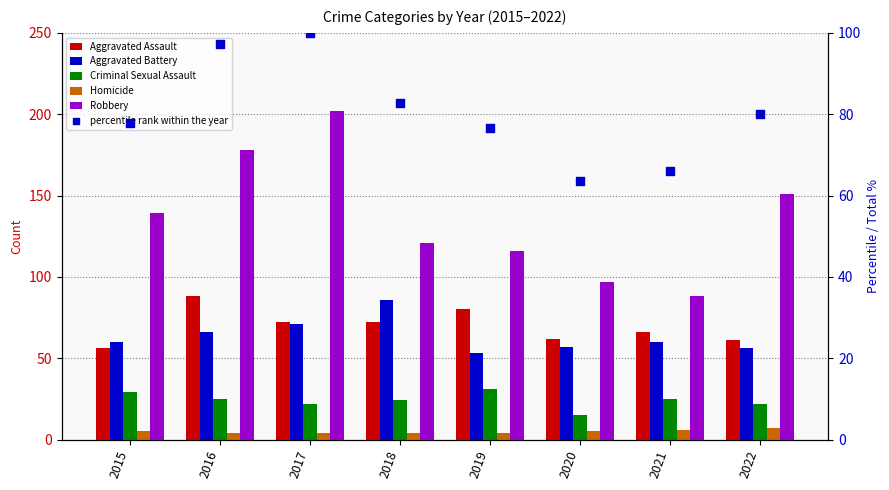

What is the total value across all series at 2015?

366.9